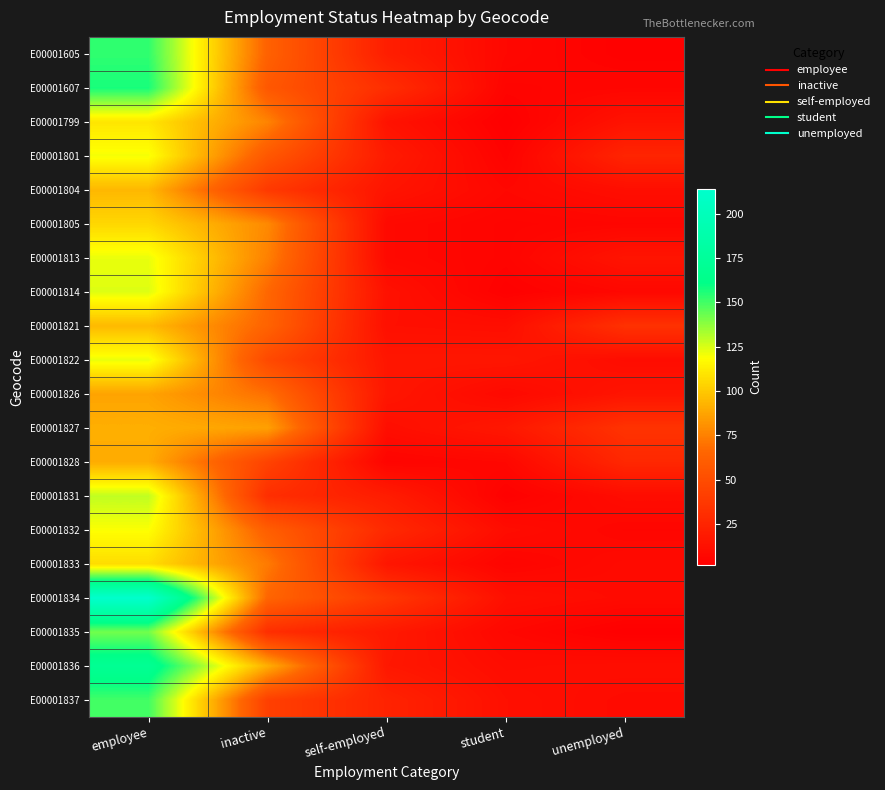

Which series changed the most between self-employed and unemployed?

E00001834